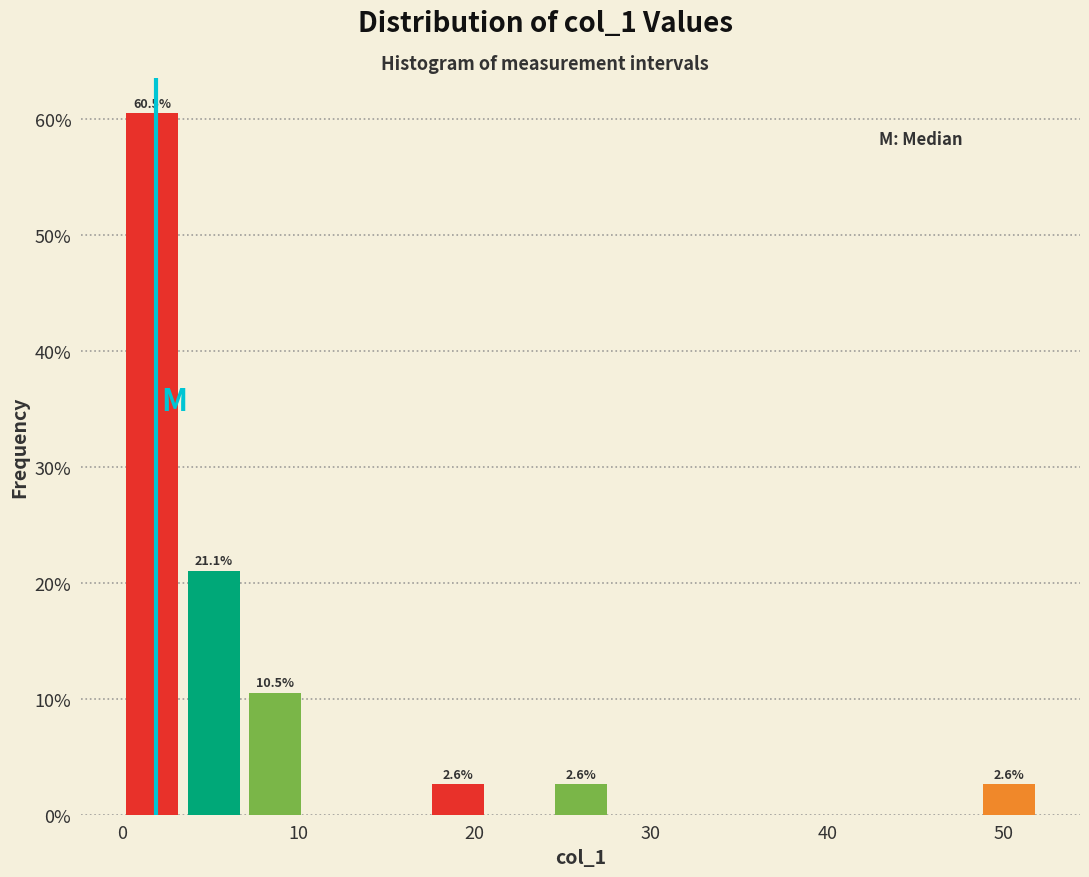

Read against the x-axis, roughly where is the centre of the tallest bar?

2